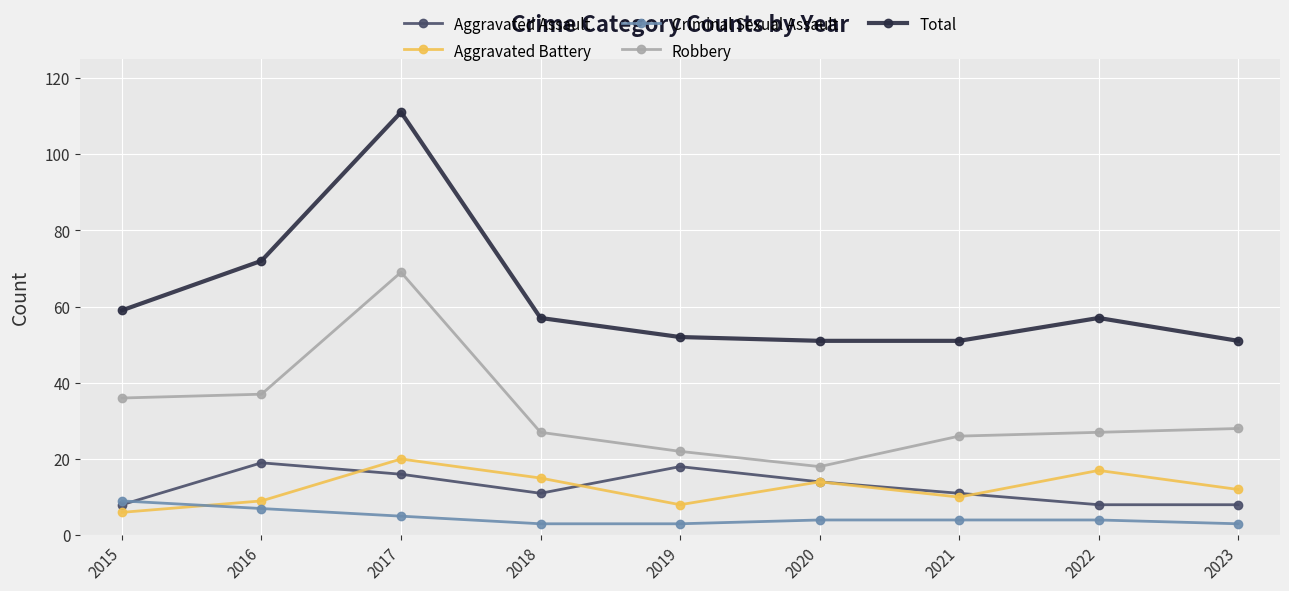

At which label does Aggravated Assault first exceed 11?

2016